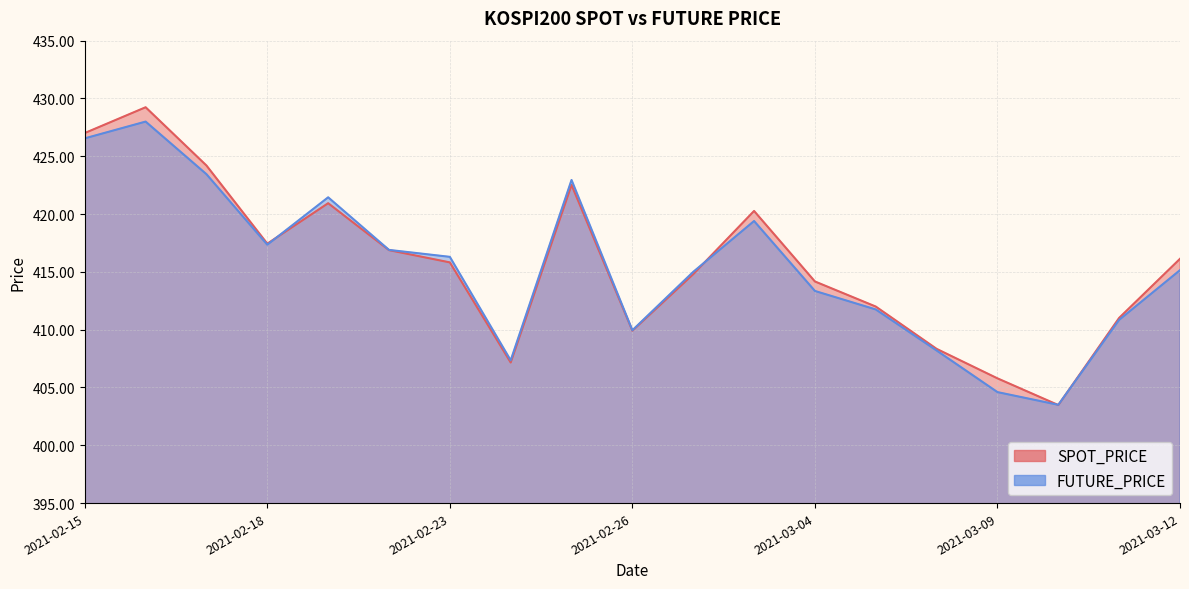

Reading right to left, list all the values displayed in this chart.

SPOT_PRICE: 416.1	411.0	403.5	405.8	408.3	412.0	414.2	420.3	414.8	409.9	422.5	407.2	415.8	416.9	420.9	417.4	424.2	429.2	427.0
FUTURE_PRICE: 415.1	410.9	403.5	404.6	408.2	411.8	413.4	419.4	415.0	409.9	422.9	407.4	416.3	416.9	421.4	417.4	423.4	428.0	426.6